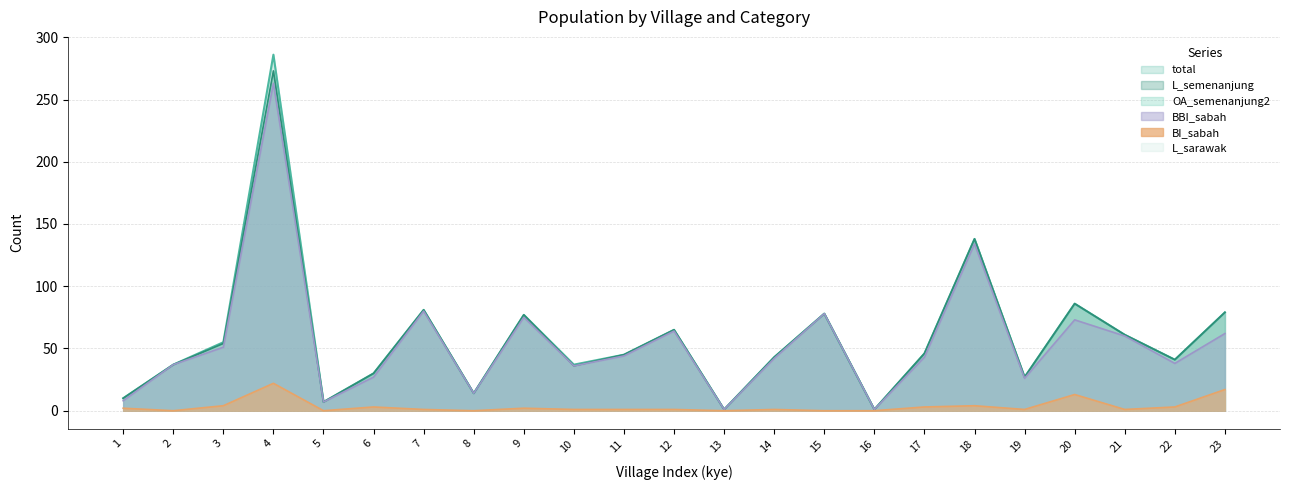

How many data points in BI_sabah are less than 1?

6